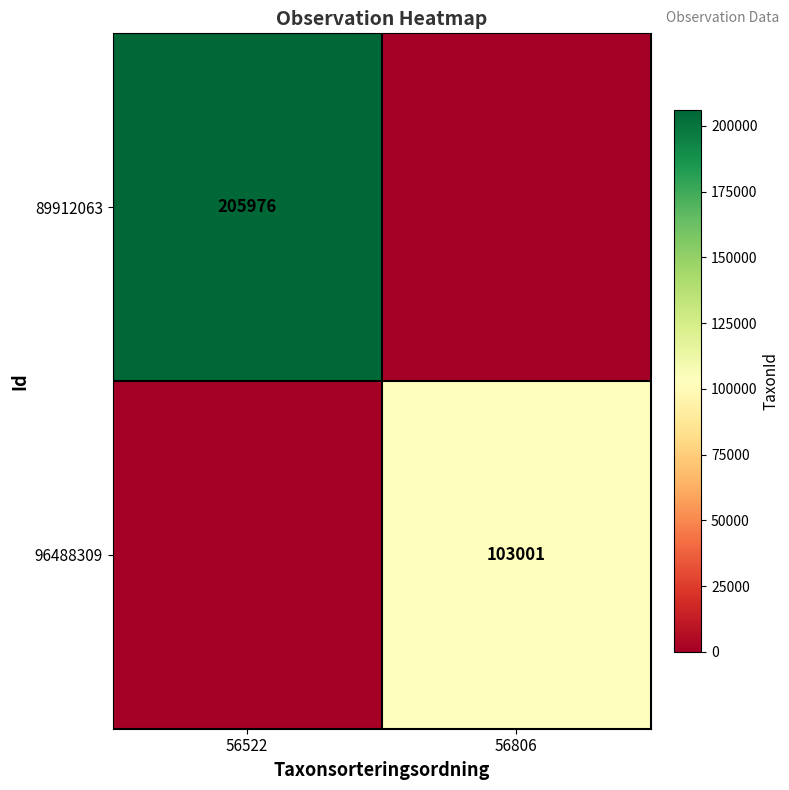

What is the total value across all series at 56522?

205976